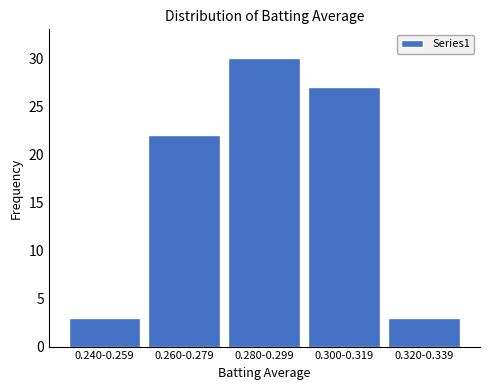

Reading left to right, what are all the values shown in this chart?

0.240-0.259=3	0.260-0.279=22	0.280-0.299=30	0.300-0.319=27	0.320-0.339=3